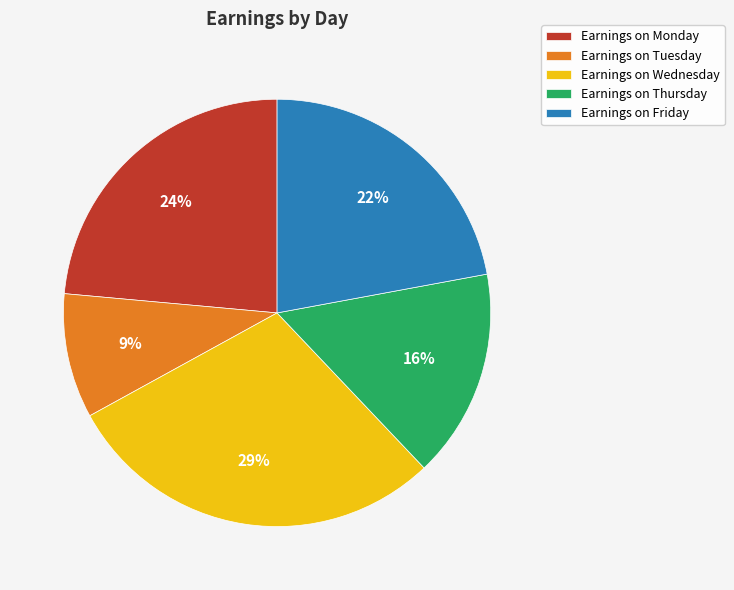

Do Earnings on Tuesday and Earnings on Monday together represent more than half of the pie?

No